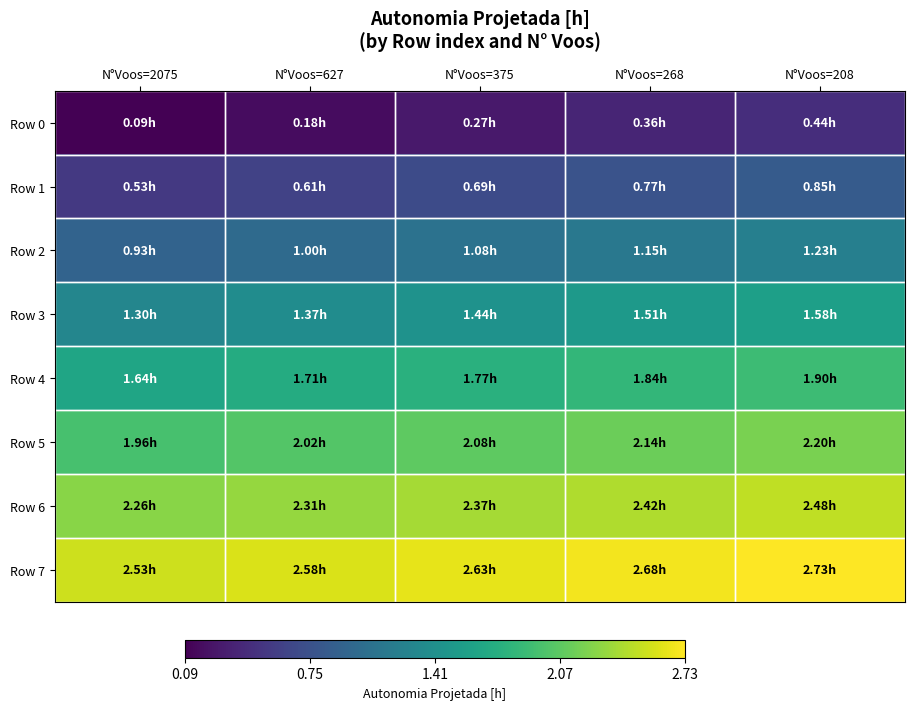

Reading right to left, what are all the values shown in this chart?

Row 0: N°Voos=208=0.4	N°Voos=268=0.4	N°Voos=375=0.3	N°Voos=627=0.2	N°Voos=2075=0.1
Row 1: N°Voos=208=0.8	N°Voos=268=0.8	N°Voos=375=0.7	N°Voos=627=0.6	N°Voos=2075=0.5
Row 2: N°Voos=208=1.2	N°Voos=268=1.1	N°Voos=375=1.1	N°Voos=627=1.0	N°Voos=2075=0.9
Row 3: N°Voos=208=1.6	N°Voos=268=1.5	N°Voos=375=1.4	N°Voos=627=1.4	N°Voos=2075=1.3
Row 4: N°Voos=208=1.9	N°Voos=268=1.8	N°Voos=375=1.8	N°Voos=627=1.7	N°Voos=2075=1.6
Row 5: N°Voos=208=2.2	N°Voos=268=2.1	N°Voos=375=2.1	N°Voos=627=2.0	N°Voos=2075=2.0
Row 6: N°Voos=208=2.5	N°Voos=268=2.4	N°Voos=375=2.4	N°Voos=627=2.3	N°Voos=2075=2.3
Row 7: N°Voos=208=2.7	N°Voos=268=2.7	N°Voos=375=2.6	N°Voos=627=2.6	N°Voos=2075=2.5